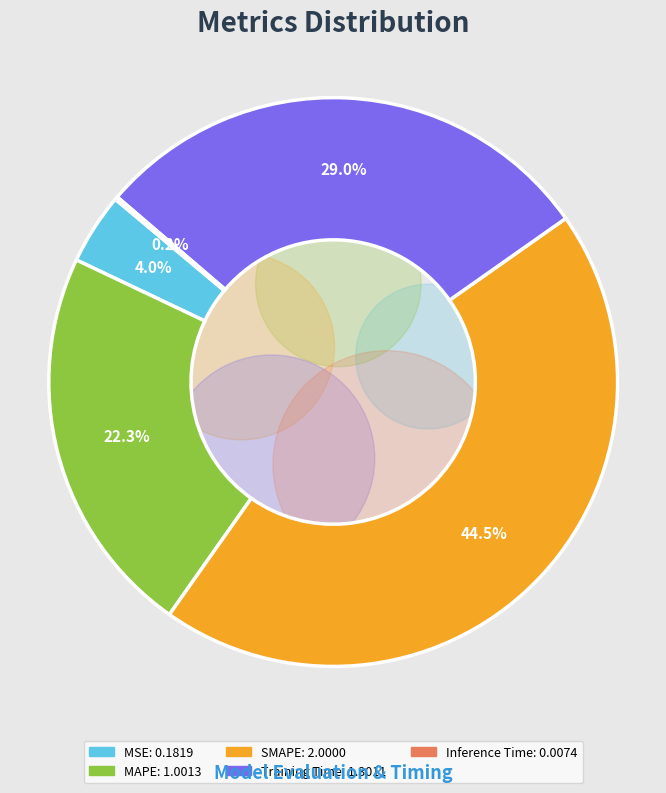

Is there any slice that represents more than half of the pie?

No